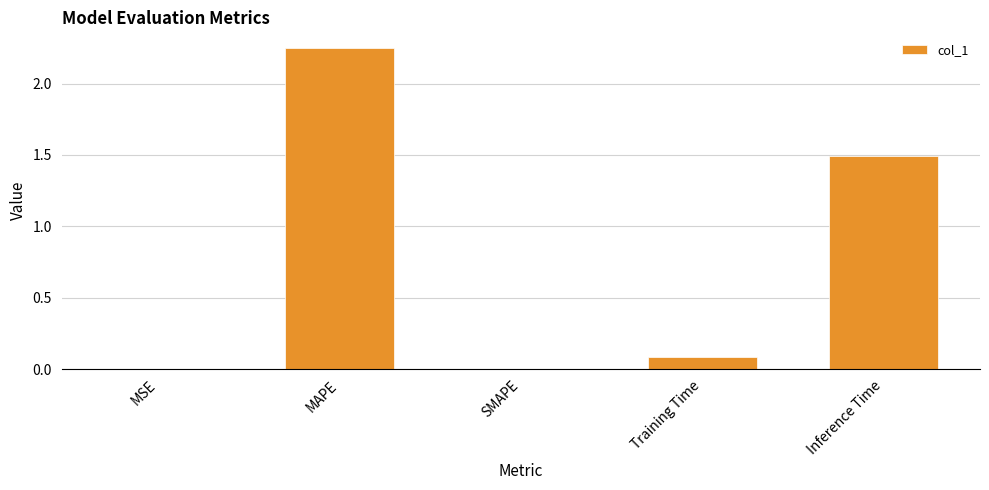

Which has a higher value, Inference Time or MSE?

Inference Time